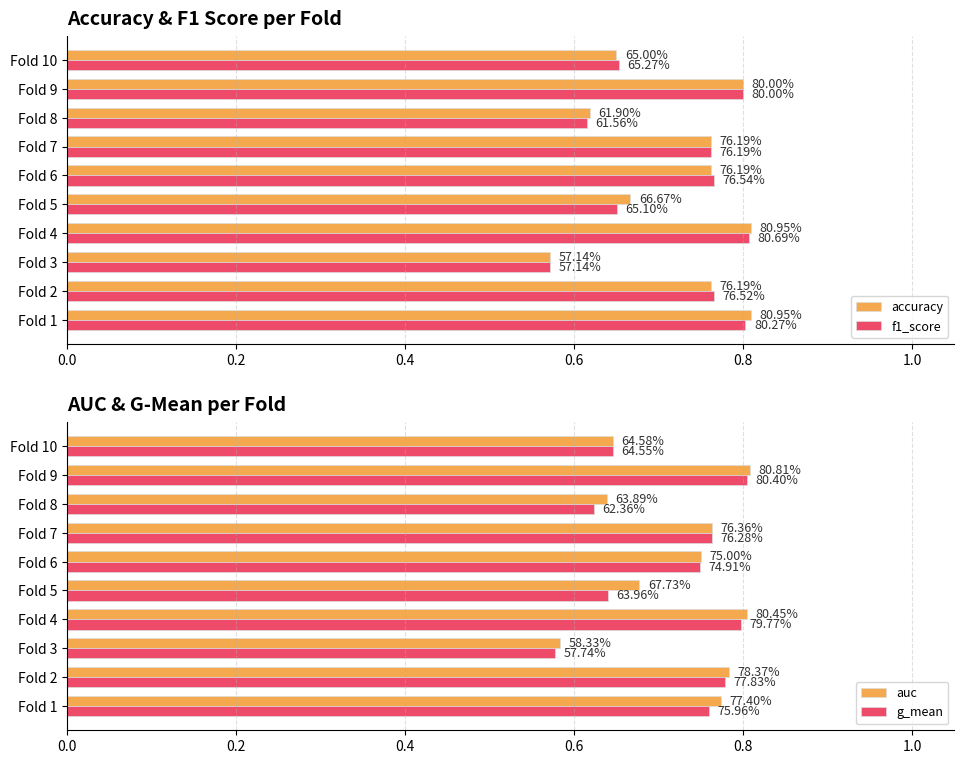

Rank the series by their average value, from highest to lowest.

auc, accuracy, f1_score, g_mean